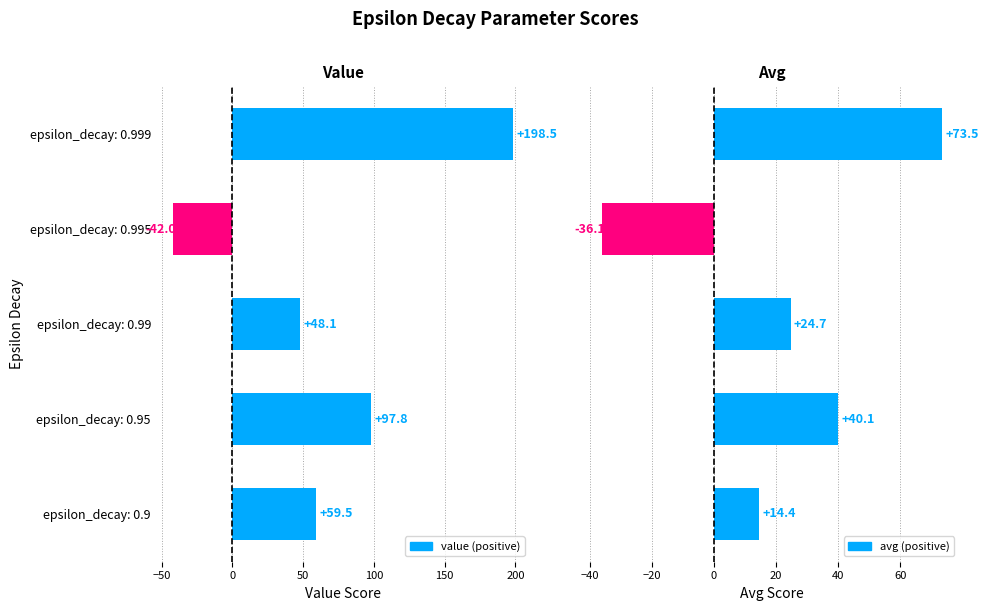

What position from the right is −50?

4